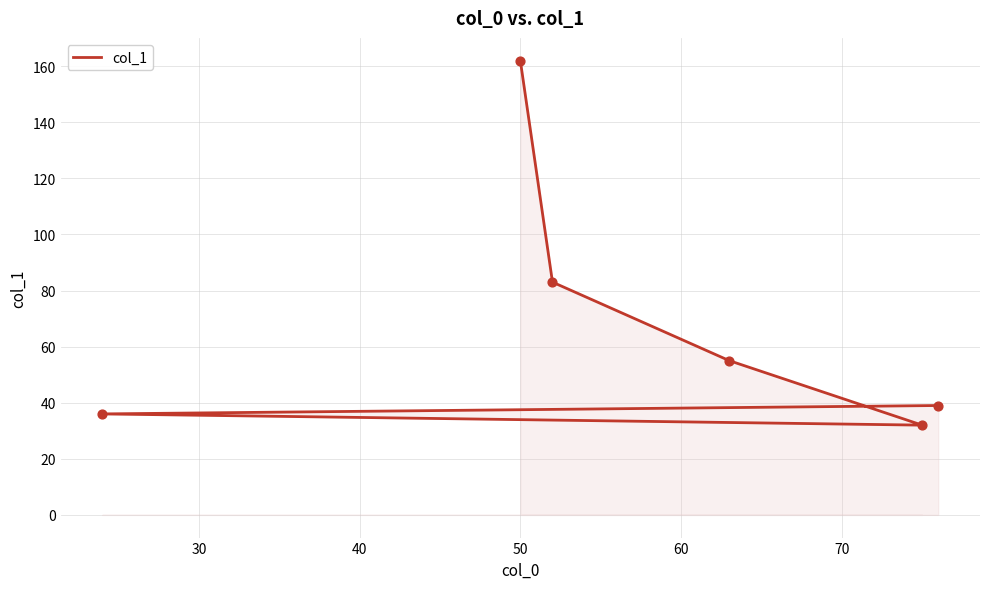

What is the change in value from 40 to 60?

+51